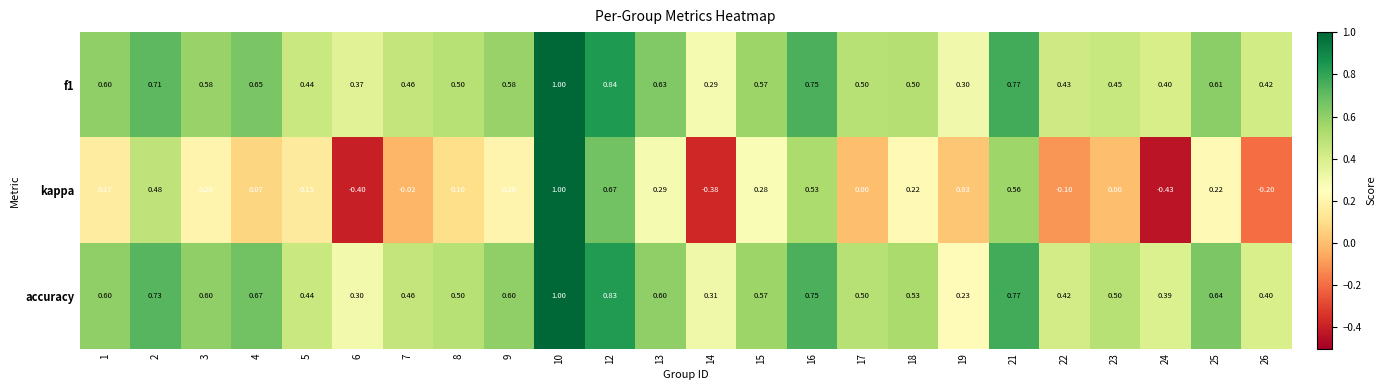

How many categories are shown in the chart?

24